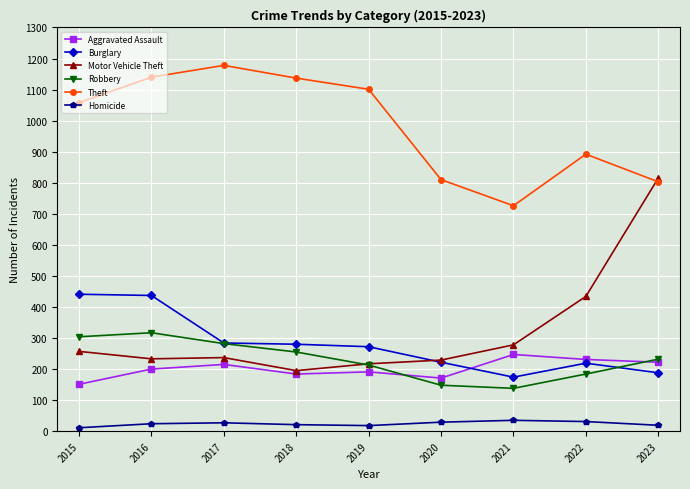

In Motor Vehicle Theft, how many points are lower than both neighbors (excluding endpoints)?

2